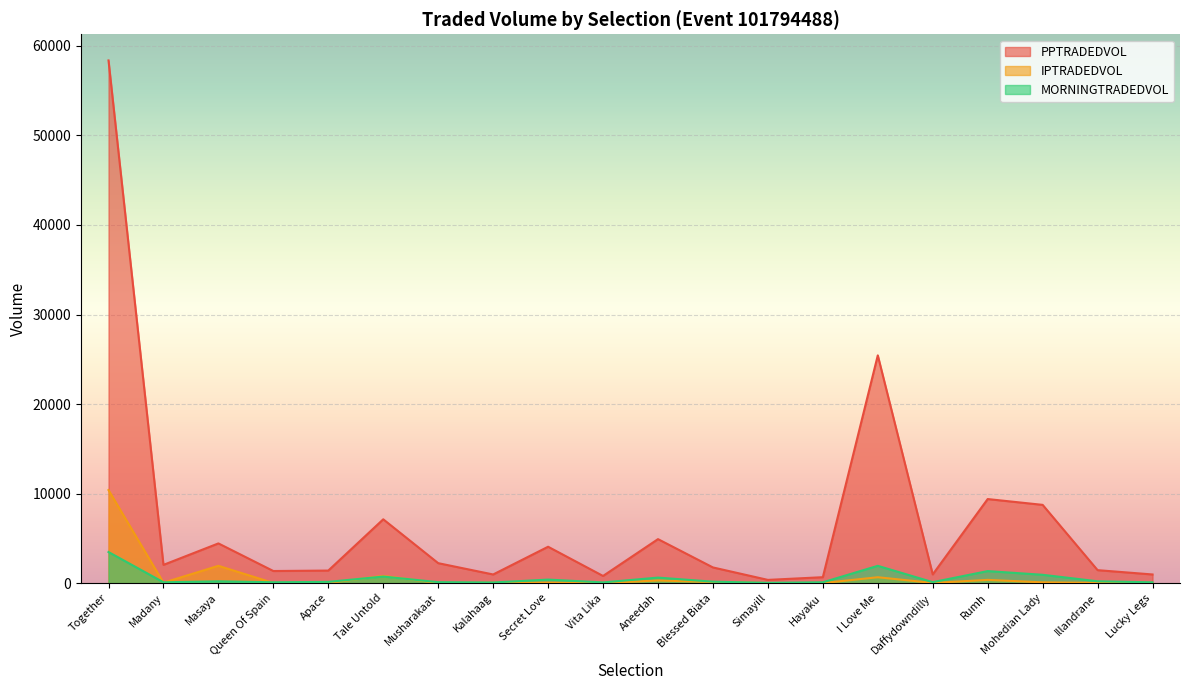

What are all the series names shown in the legend?

PPTRADEDVOL, IPTRADEDVOL, MORNINGTRADEDVOL